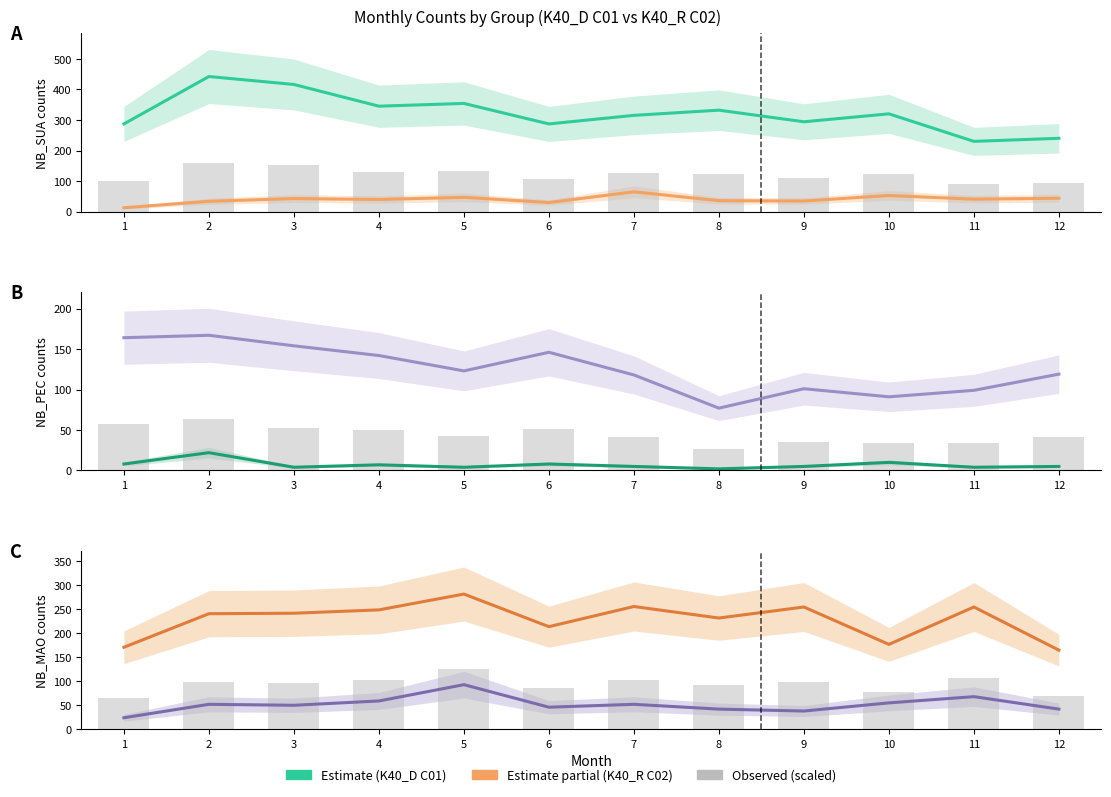

What is the difference between the NB_SUA K40_R C02 values at 6 and 12?

14